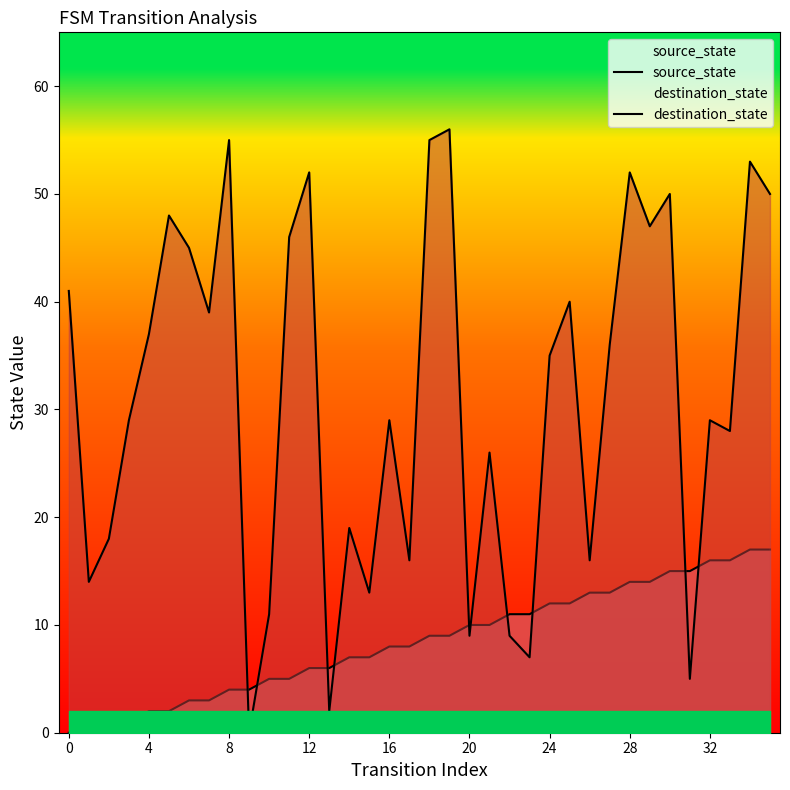

What are all the series names shown in the legend?

source_state, destination_state